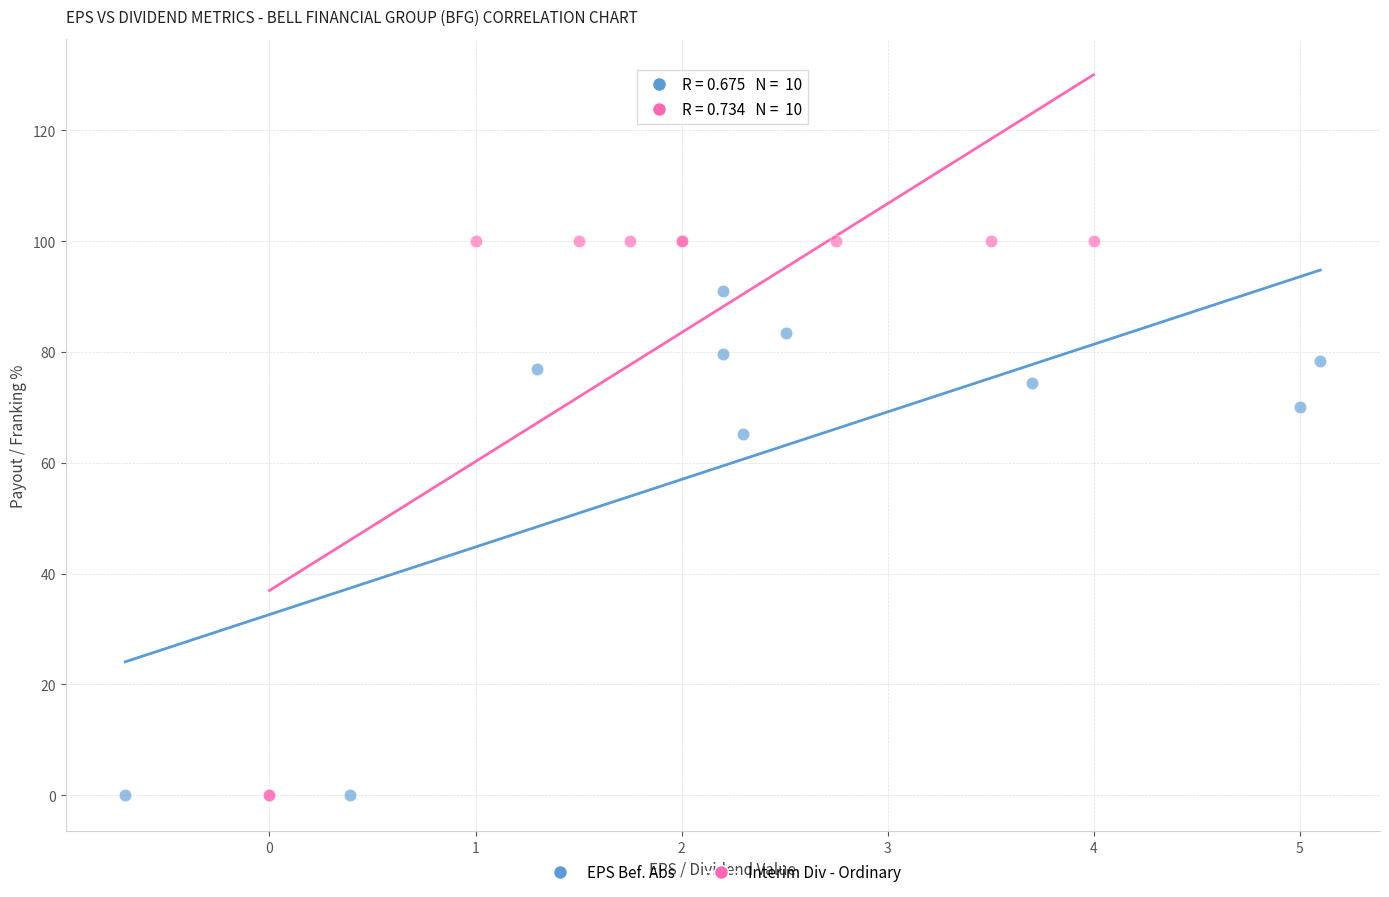

Which series has the largest Y range (max minus min)?

Interim Div - Ordinary